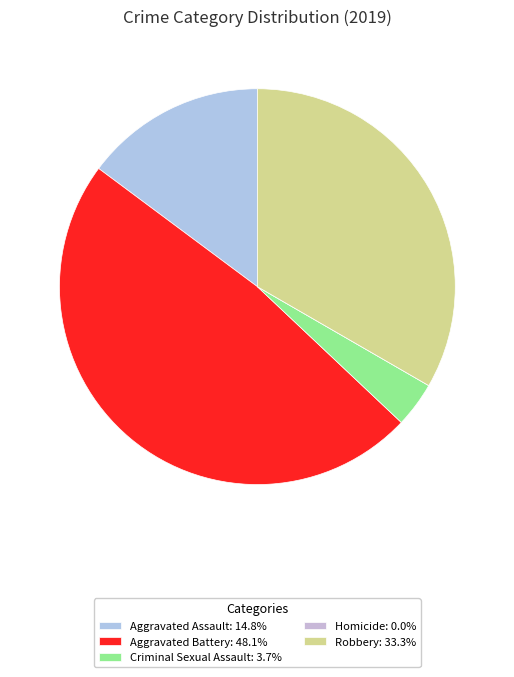

What is the largest slice in the pie chart?

Aggravated Battery